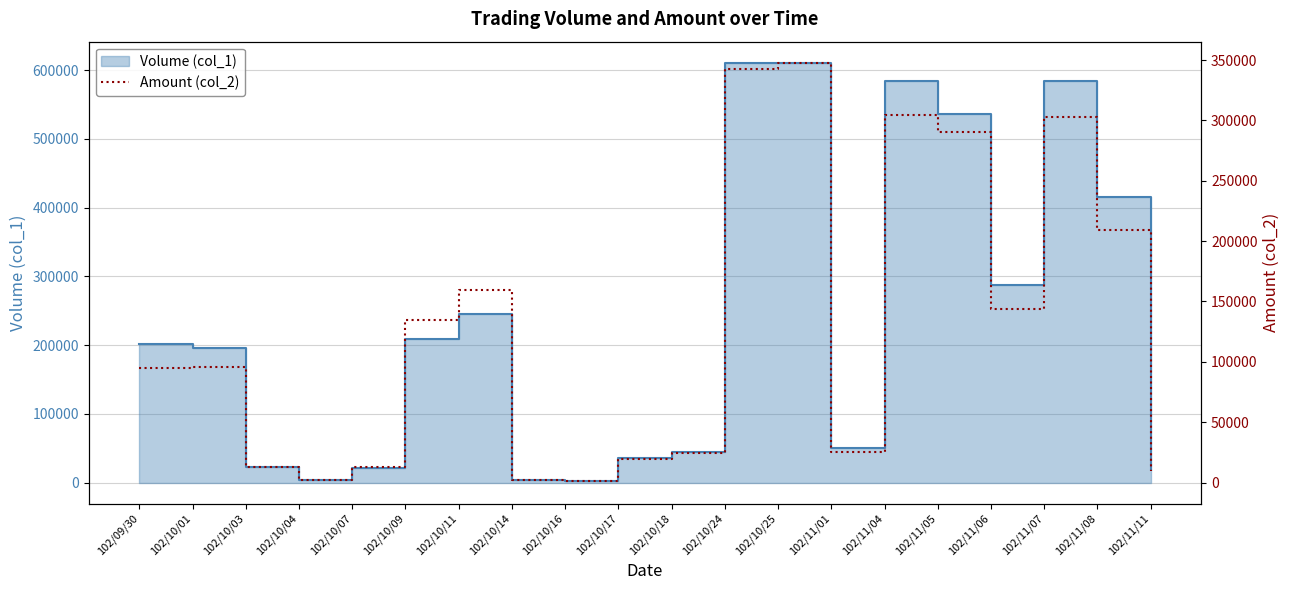

Reading right to left, what are all the values shown in this chart?

102/11/11=9800	102/11/08=208860	102/11/07=303030	102/11/06=144000	102/11/05=290320	102/11/04=304200	102/11/01=25500	102/10/25=347810	102/10/24=342710	102/10/18=24300	102/10/17=19600	102/10/16=1060	102/10/14=2160	102/10/11=159490	102/10/09=134750	102/10/07=12810	102/10/04=2320	102/10/03=13240	102/10/01=96040	102/09/30=94940